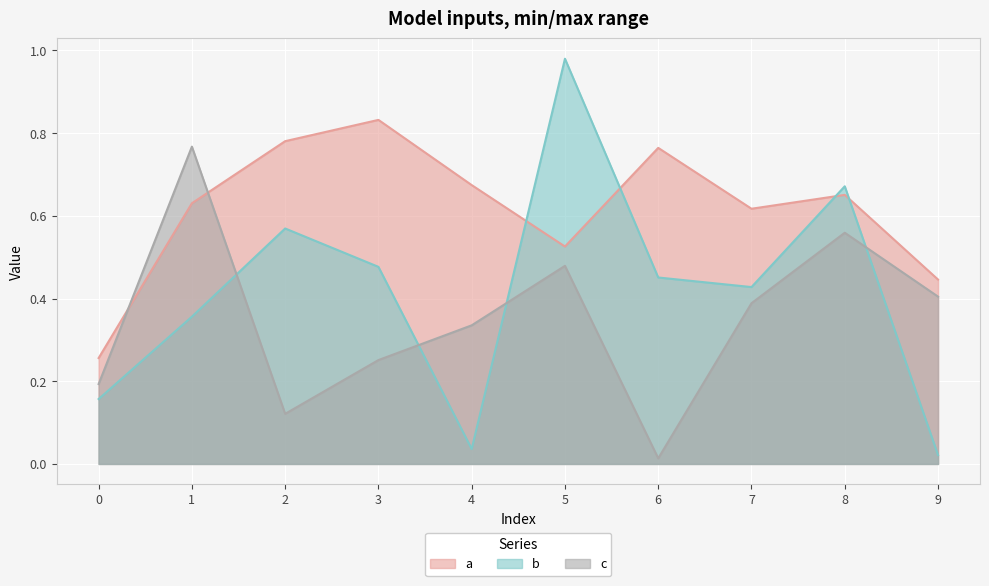

Which series has the largest total across all categories?

a